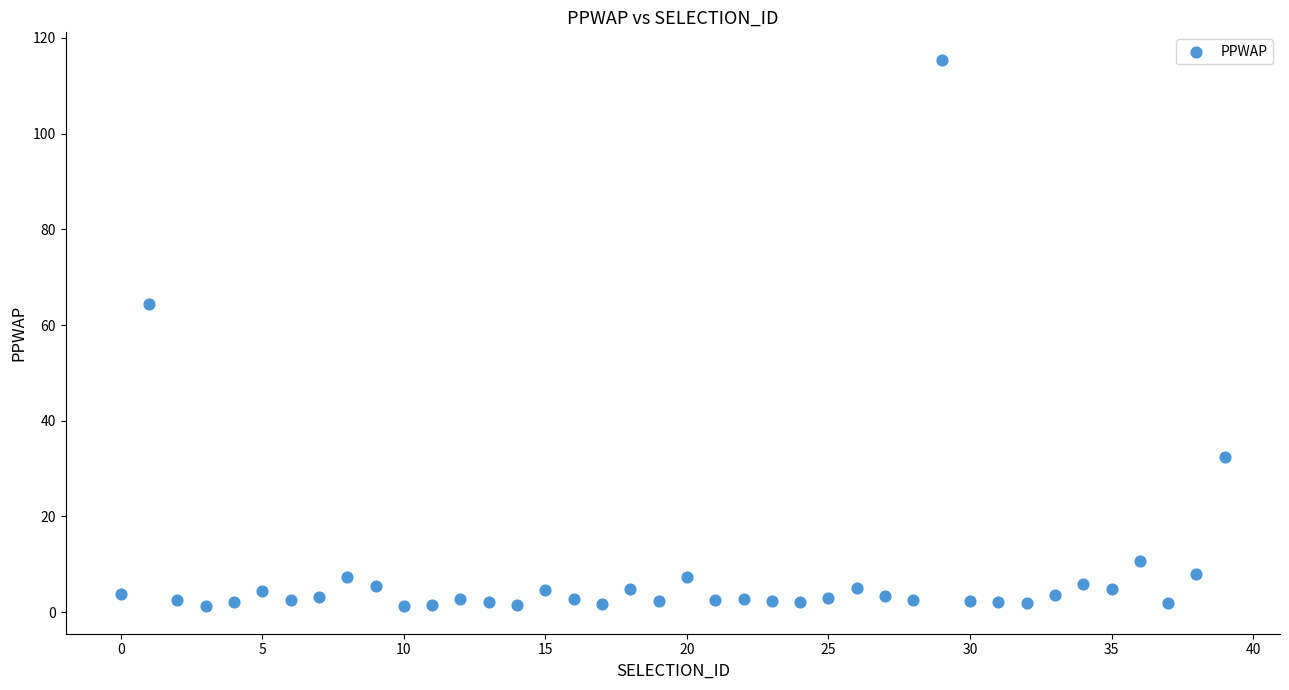

What Y value in the scatter plot is closest to 58?

64.3